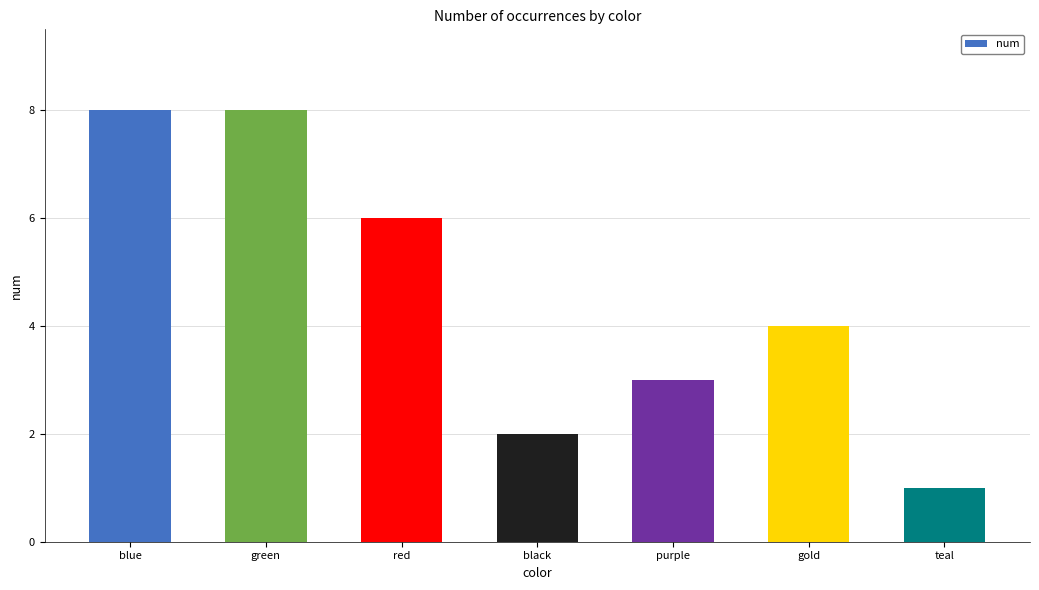

At which category does the chart reach its minimum across all series?

teal